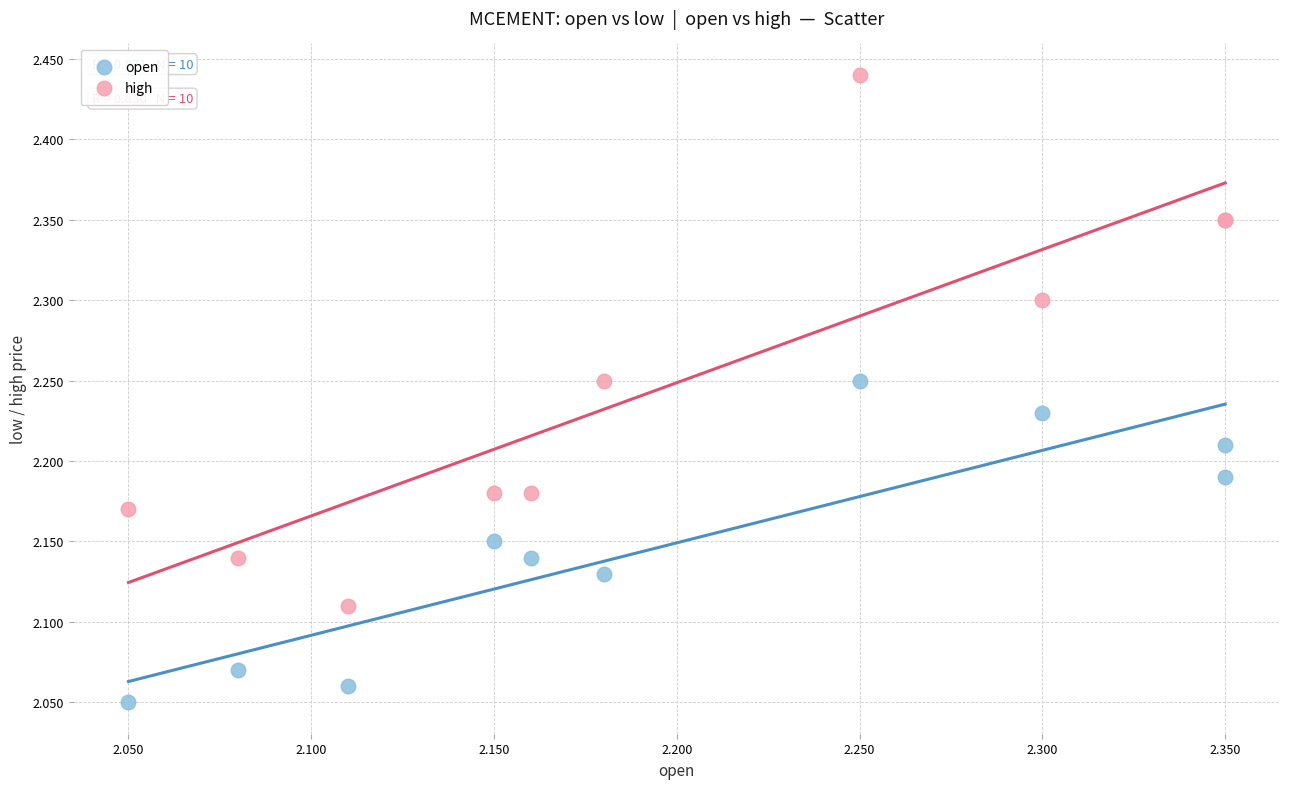

Which series has the widest spread of Y values?

high